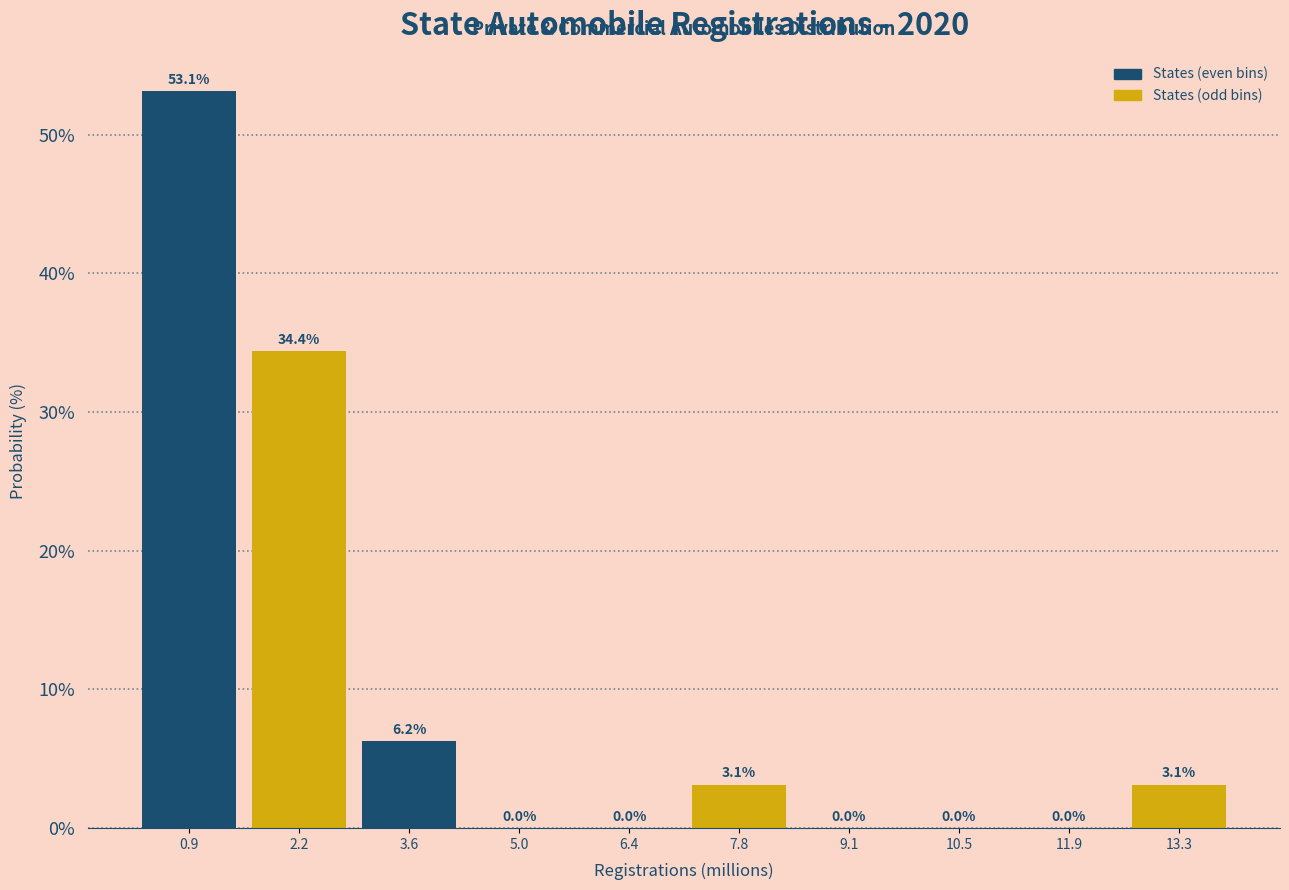

Over which range of the x-axis is the bar tallest?

0.2 to 1.6